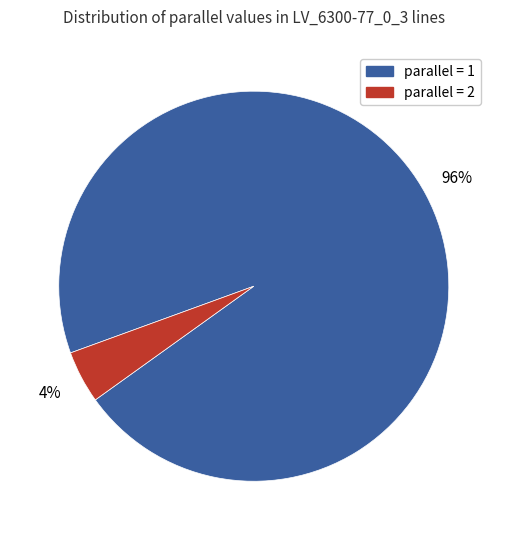

Is there a majority slice in this chart?

Yes